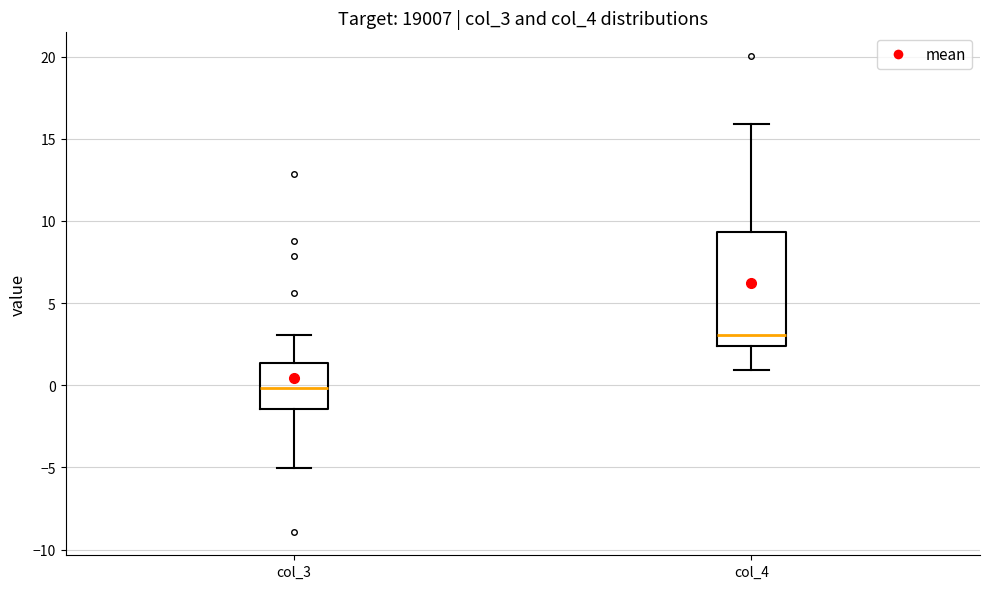

Reading left to right, read every box against the y-axis: the position of its median line, the range the box covers, and the ends of its whiskers. The values are not printed on the chart, so give them approximately, as read against the axis.

col_3: median 0.0, box -1.5 to 1.5, whiskers -5.0 to 3.0
col_4: median 3.0, box 2.5 to 9.5, whiskers 1.0 to 16.0